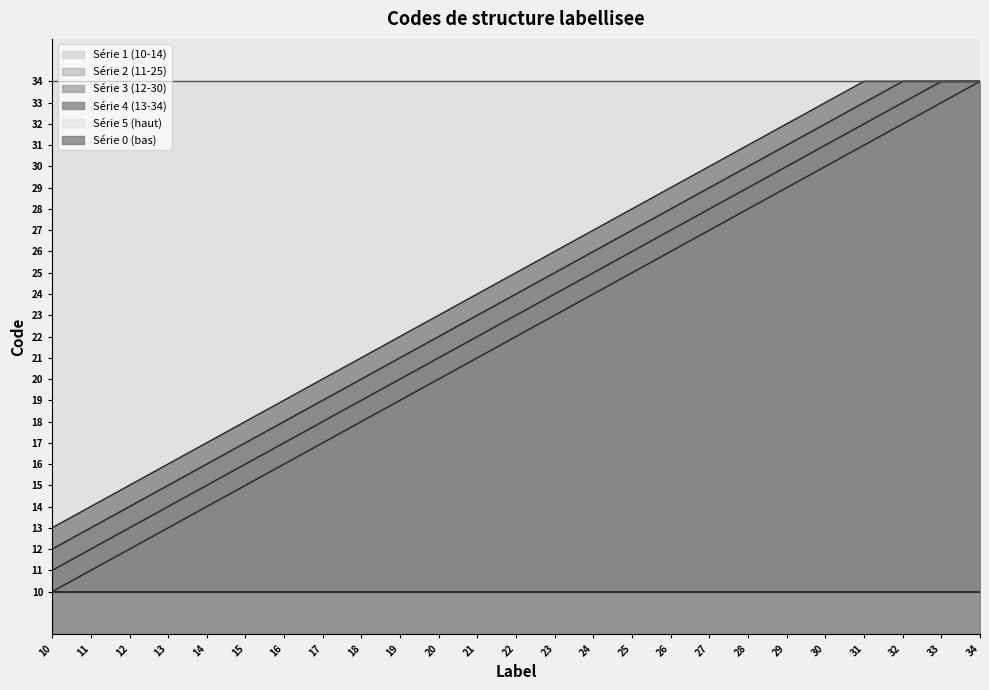

List the labels in order of value, largest first.

34, 33, 32, 31, 30, 29, 28, 27, 26, 25, 24, 23, 22, 21, 20, 19, 18, 17, 16, 15, 14, 13, 12, 11, 10